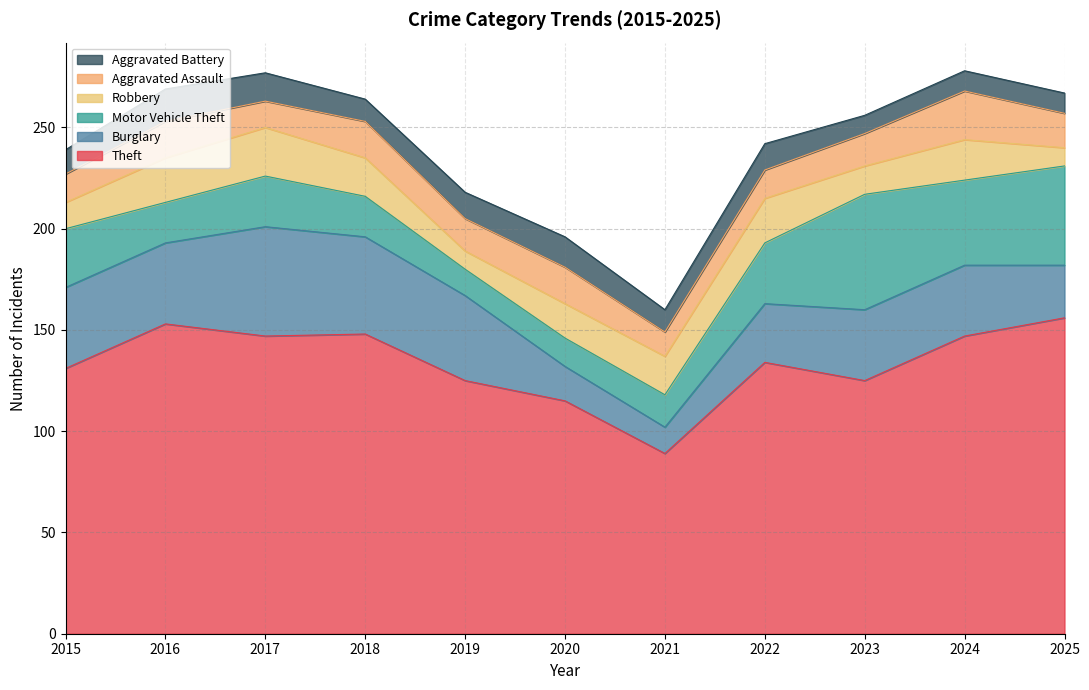

Is the value of Motor Vehicle Theft at 2019 greater than the value of Robbery at 2021?

No